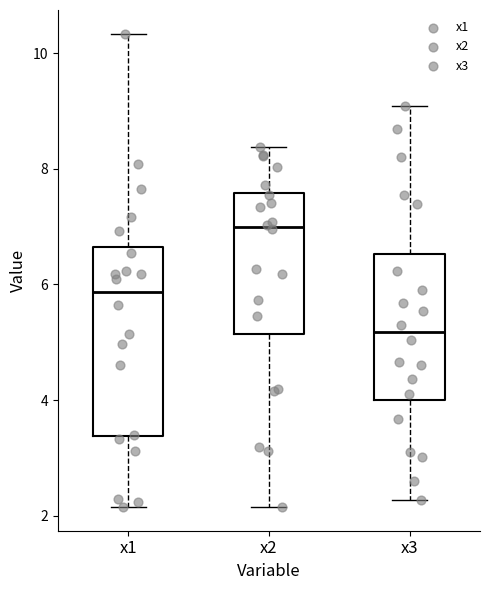

Where is the upper edge of the box for x3 on the y-axis? The values are not printed on the chart, so give them approximately, as read against the axis.

6.6